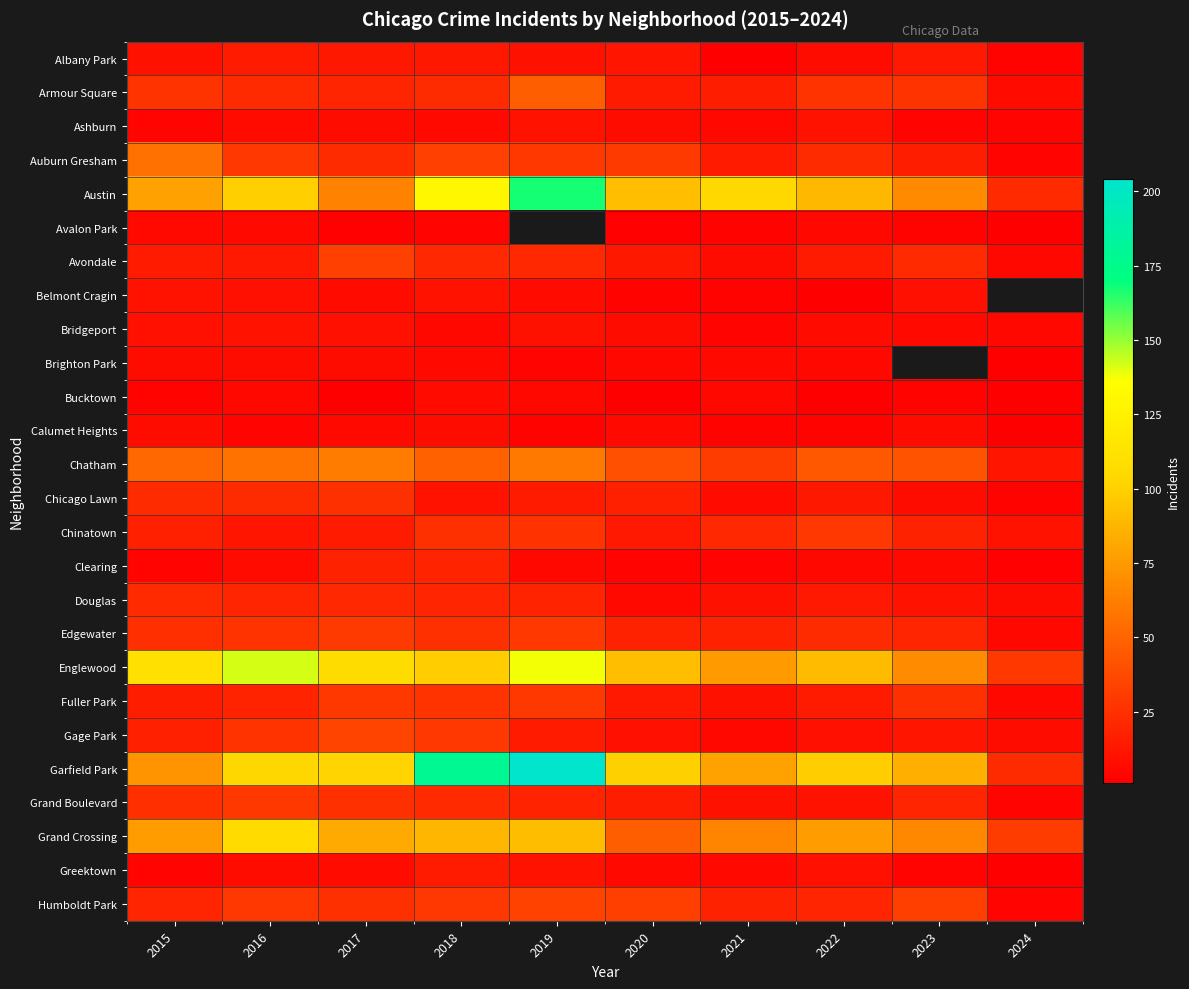

The Grand Boulevard series shows 20.0 at 2023. True or false?

True